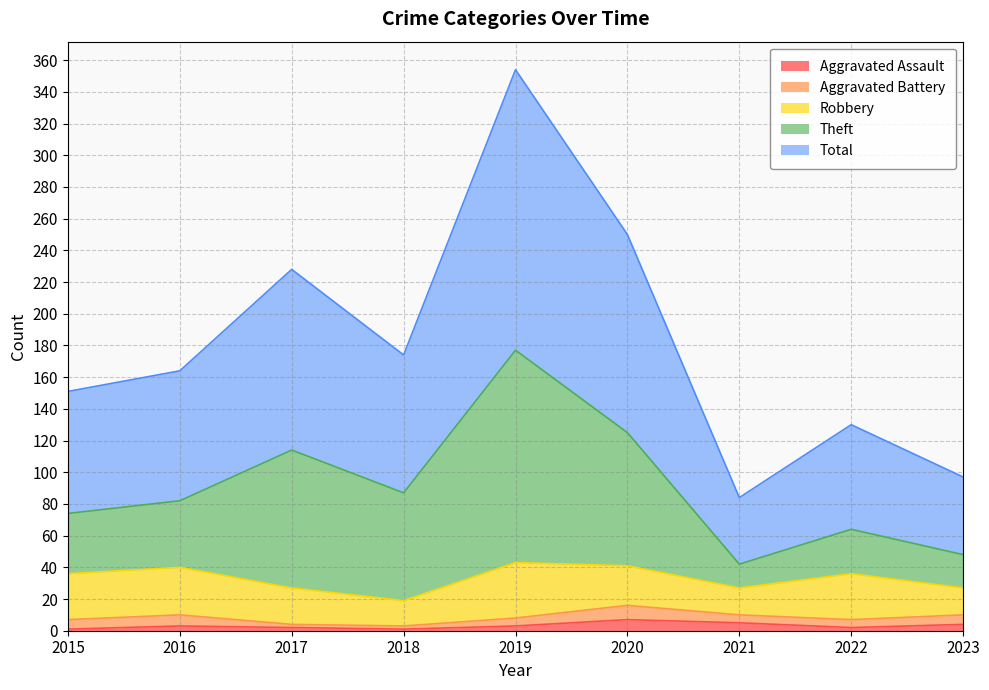

Where is the first local minimum for Aggravated Assault?

2018